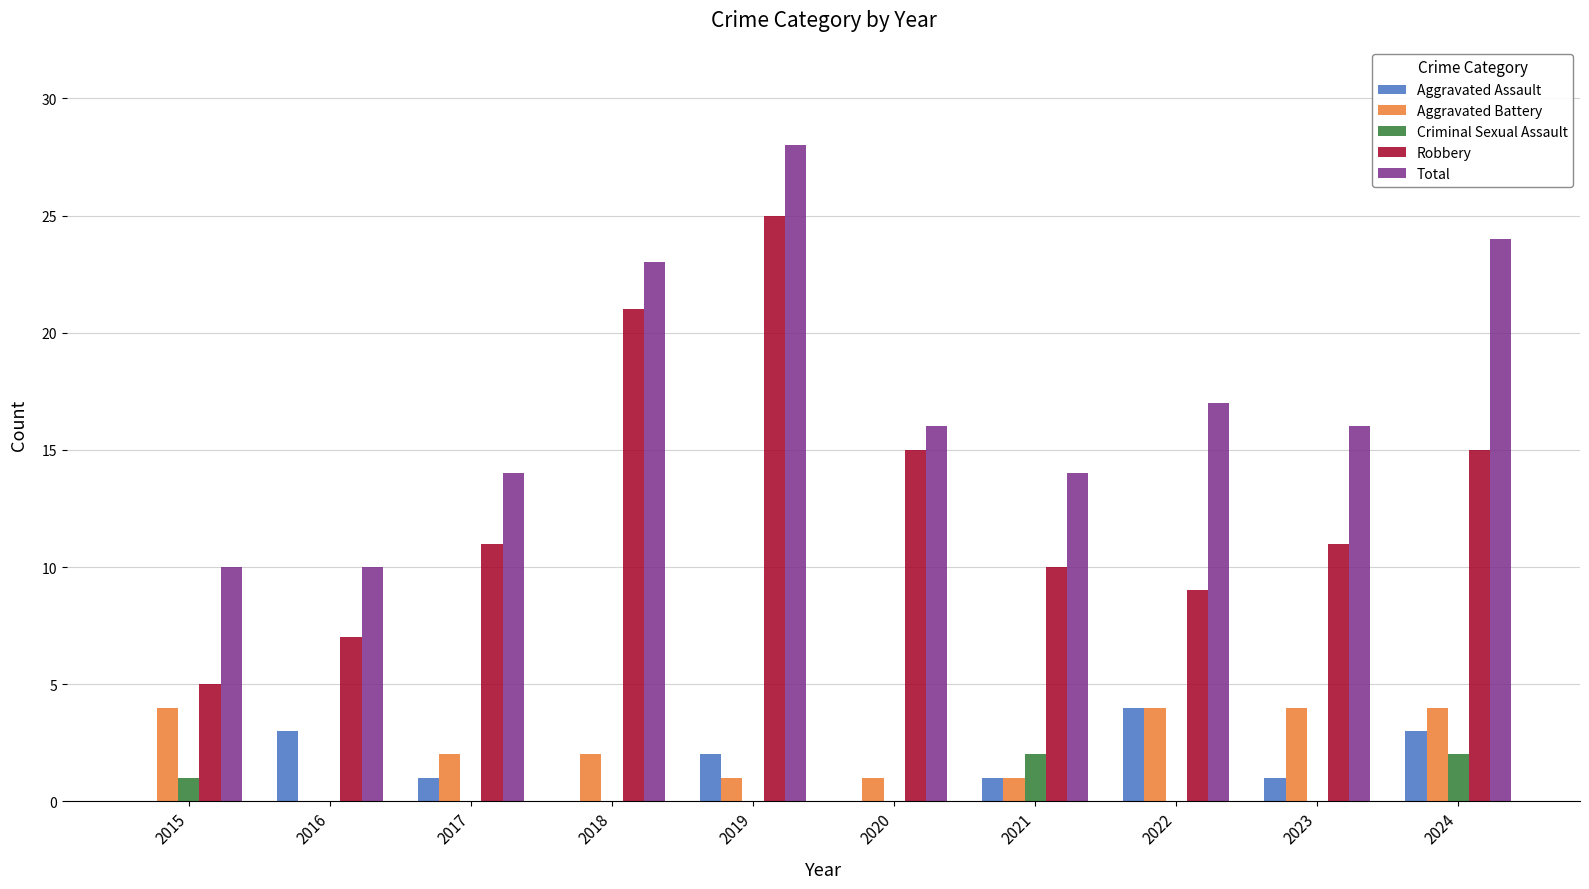

How many distinct data groups are displayed?

5